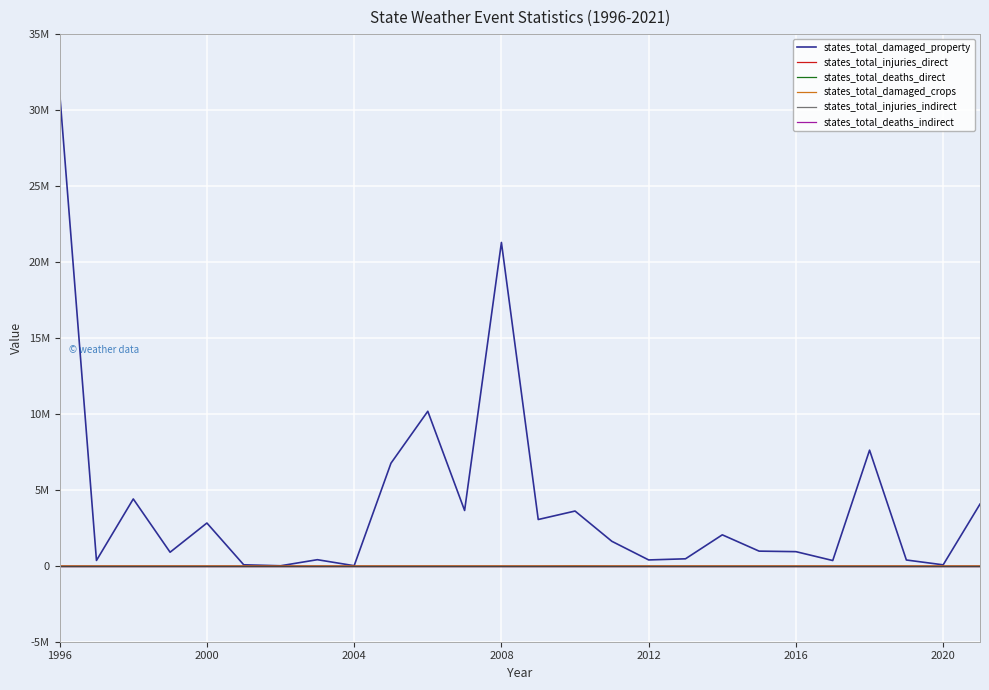

What is the maximum value shown in the chart?

31146000